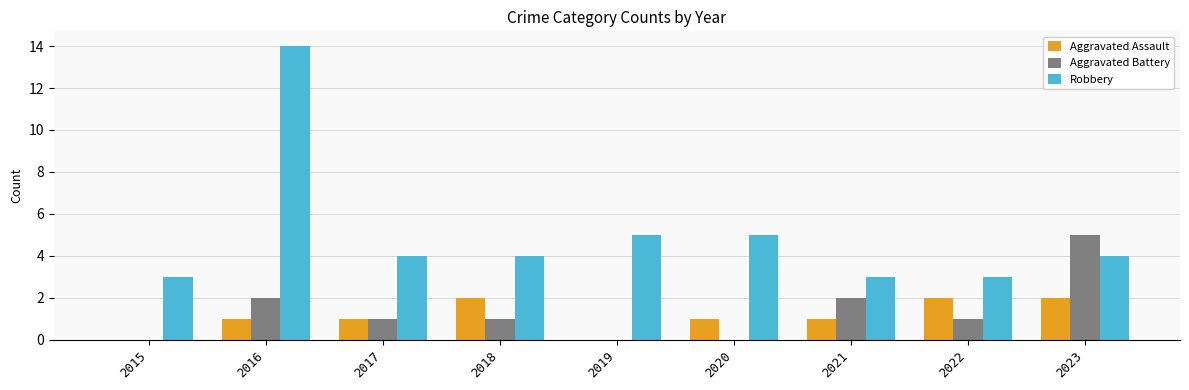

What is the sum of all Aggravated Battery values?

12